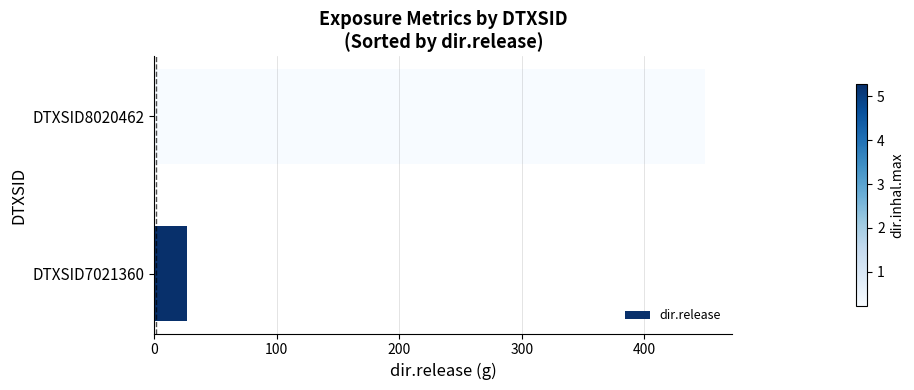

Rank the categories by value from lowest to highest.

DTXSID7021360, DTXSID8020462